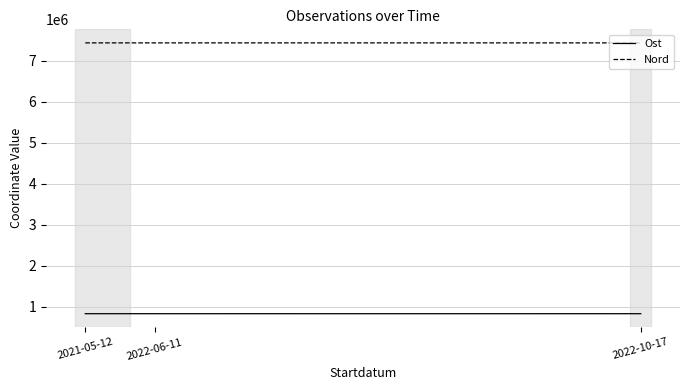

What is the greatest value displayed?

7434058.5